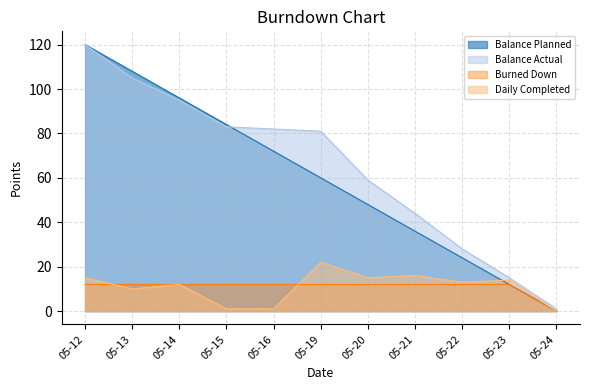

Reading left to right, what are all the values shown in this chart?

Balance Planned: 05-12=120	05-13=108	05-14=96	05-15=84	05-16=72	05-19=60	05-20=48	05-21=36	05-22=24	05-23=12	05-24=0
Balance Actual: 05-12=120	05-13=105	05-14=95	05-15=83	05-16=82	05-19=81	05-20=59	05-21=44	05-22=28	05-23=15	05-24=1
Burned Down: 05-12=12	05-13=12	05-14=12	05-15=12	05-16=12	05-19=12	05-20=12	05-21=12	05-22=12	05-23=12	05-24=0
Daily Completed: 05-12=15	05-13=10	05-14=12	05-15=1	05-16=1	05-19=22	05-20=15	05-21=16	05-22=13	05-23=14	05-24=0